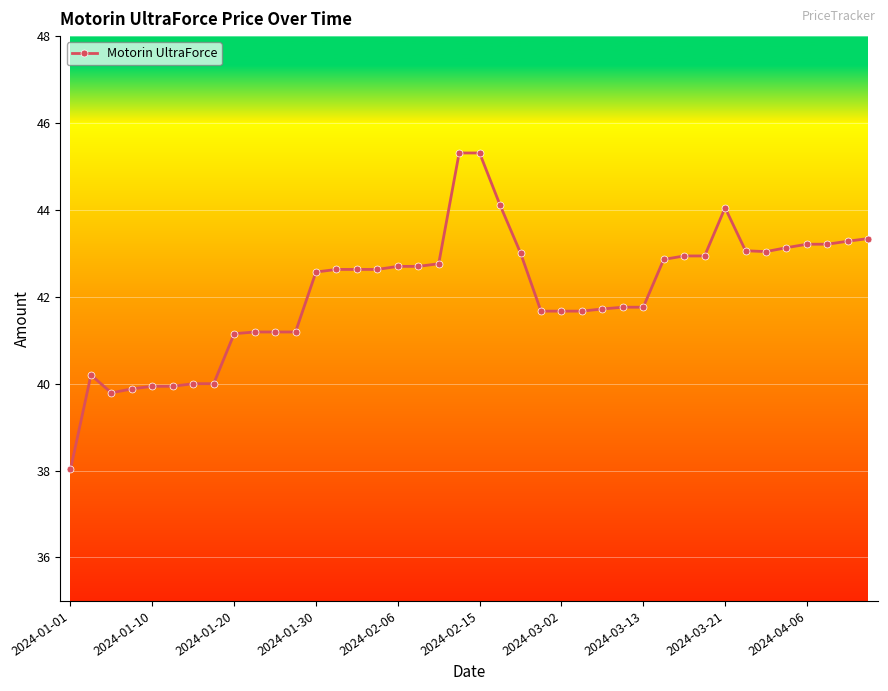

What is the value of the 10th point from the left?

41.2